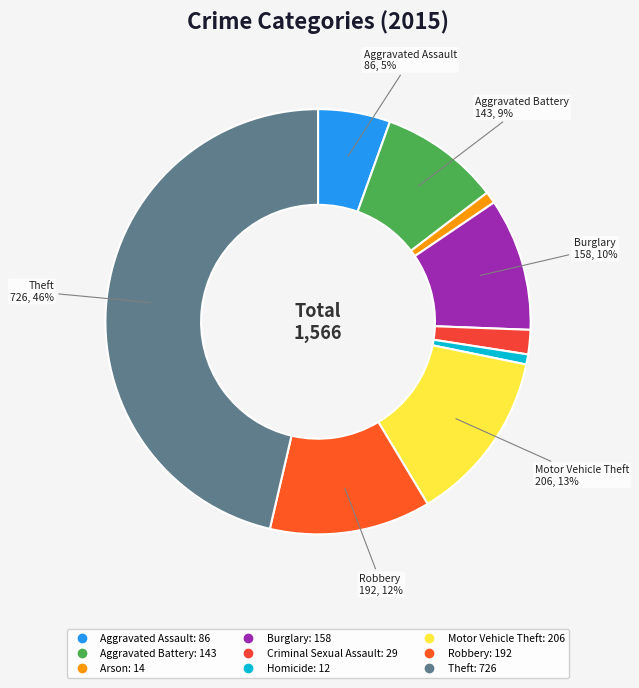

To the nearest percent, what portion does Aggravated Battery represent?

9%